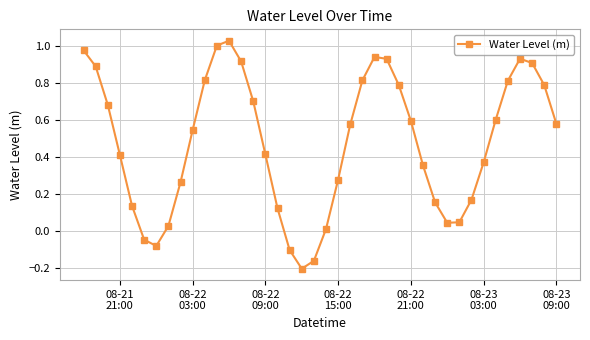

True or false: there are more than 2 points higher than both neighbors.

True